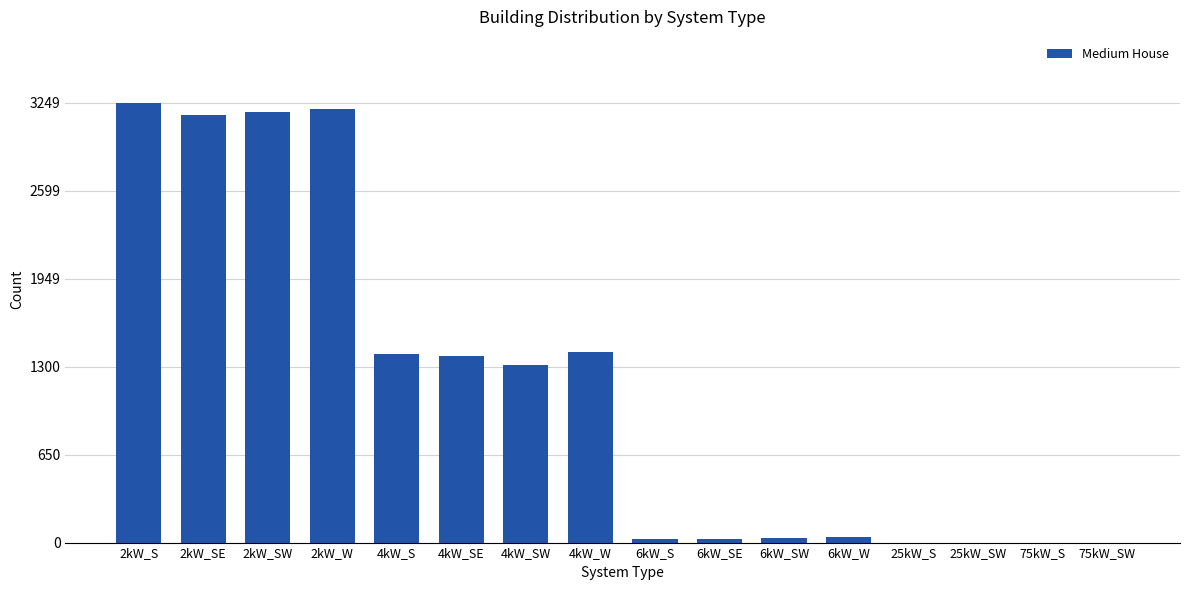

The value at 4kW_SW is 1314. True or false?

True